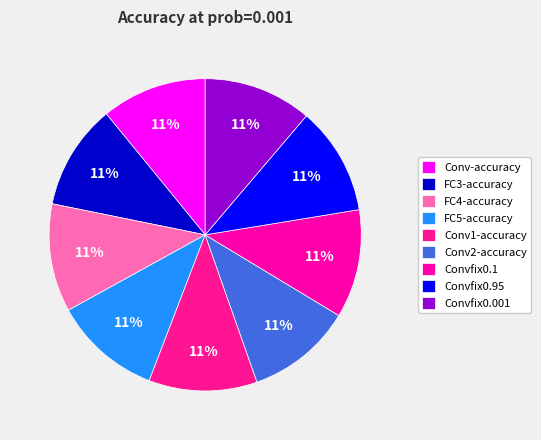

How many segments does this pie chart have?

9